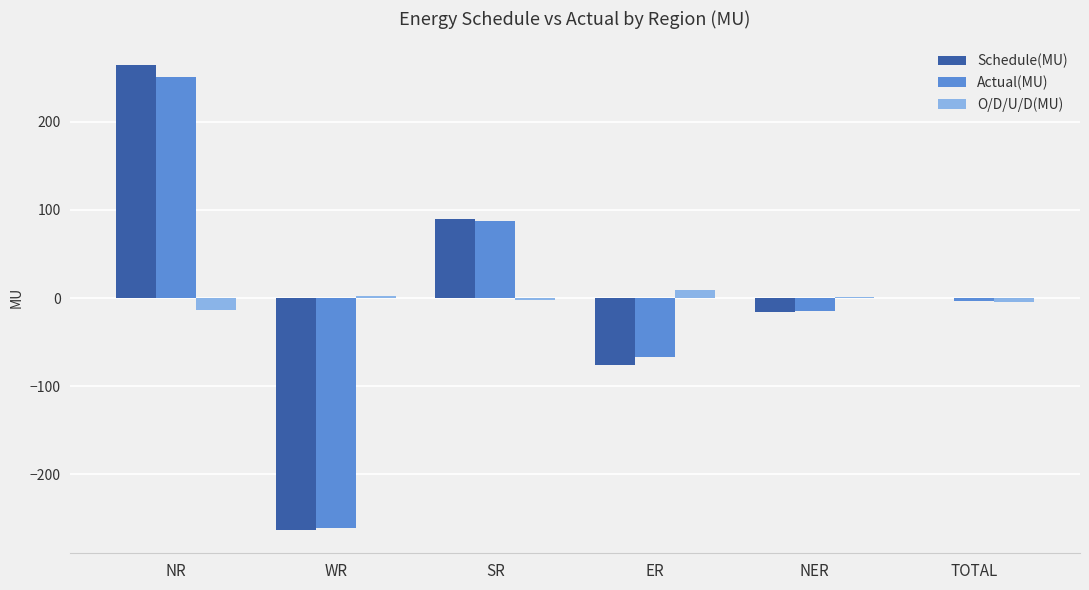

At which label does Schedule(MU) reach its peak?

NR